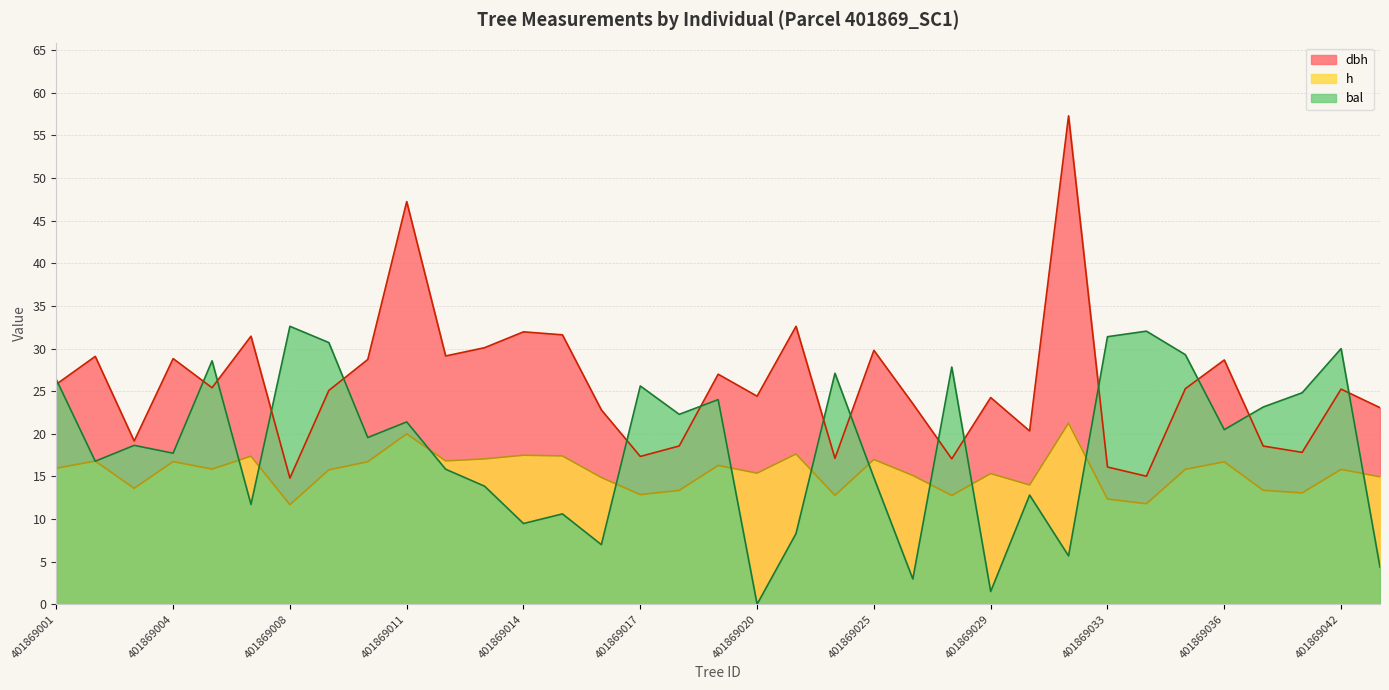

How many values in the bal series are below 19?

17